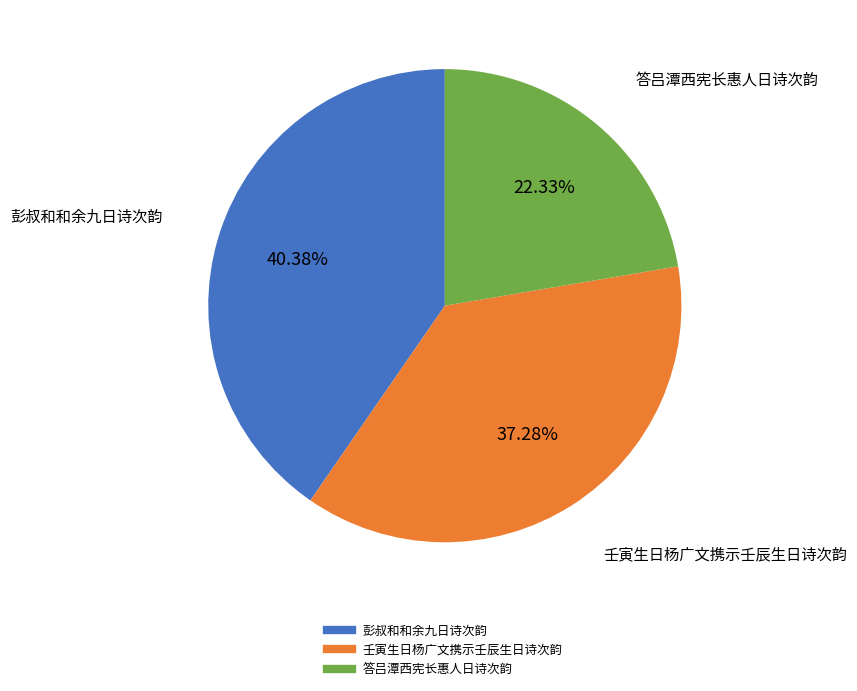

To the nearest percent, what portion does 彭叔和和余九日诗次韵 represent?

40%